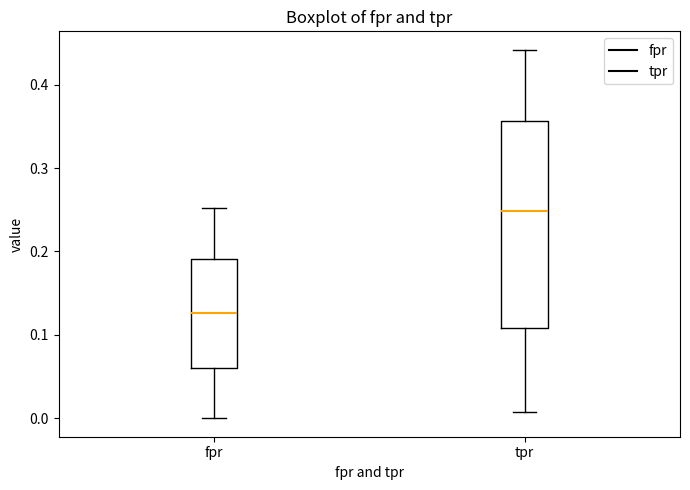

Comparing the boxes themselves (not the whiskers), which one is the tallest?

tpr